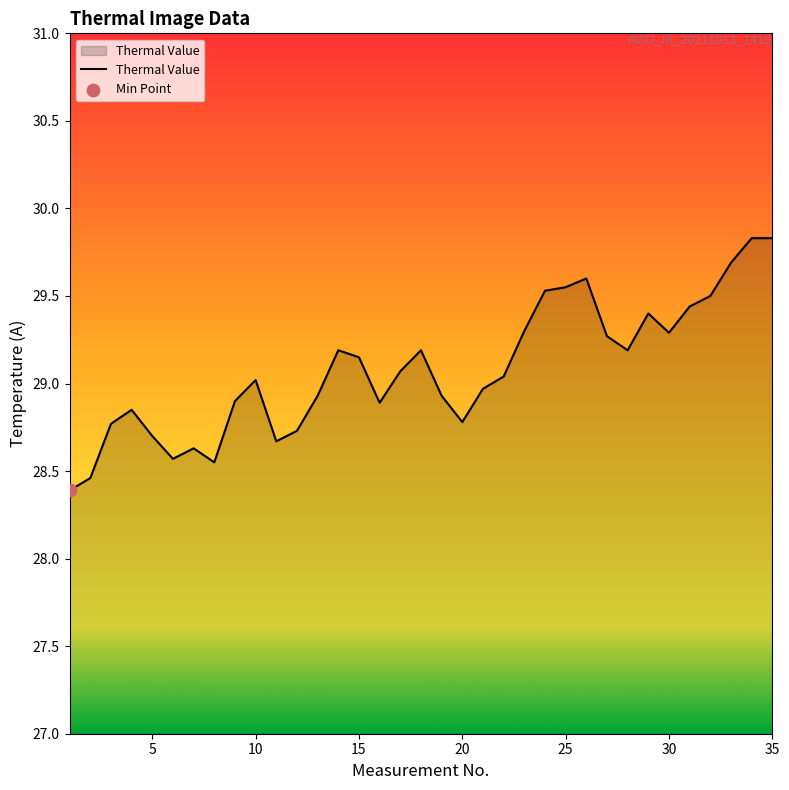

What is the greatest value displayed?

29.8